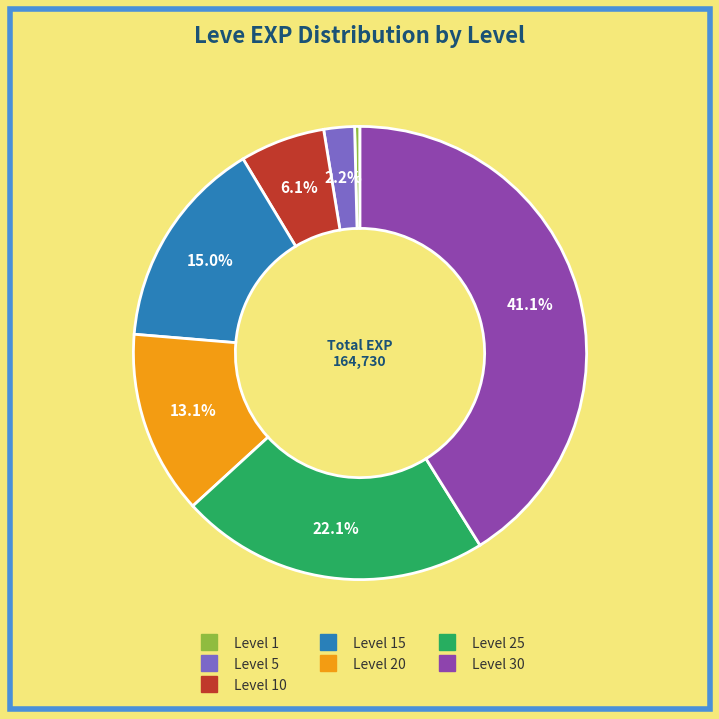

Does any single category account for the majority?

No